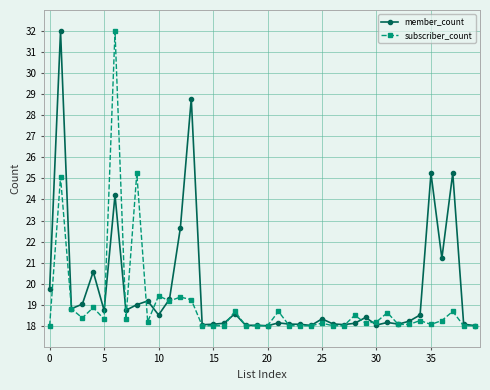

True or false: subscriber_count has more than 2 points higher than both neighbors.

True